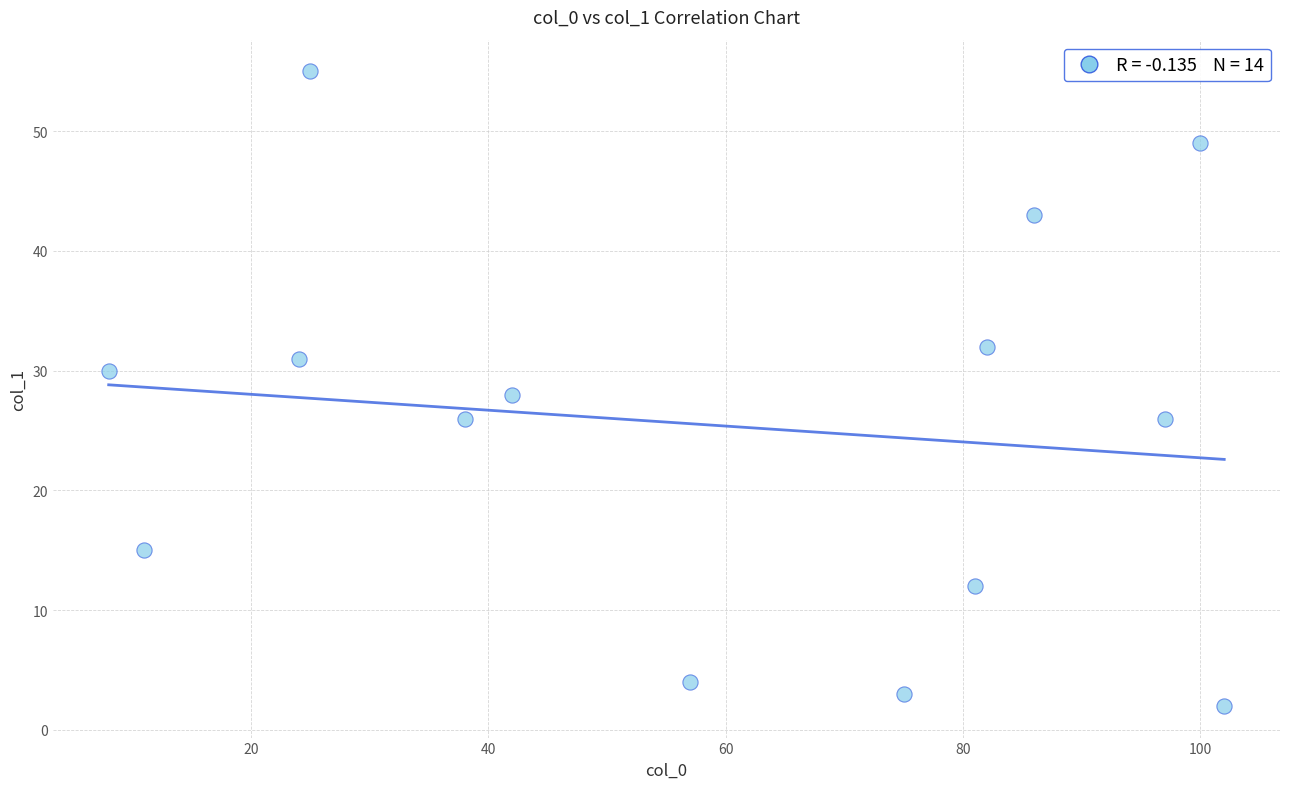

What is the range of Y values (max minus min)?

53